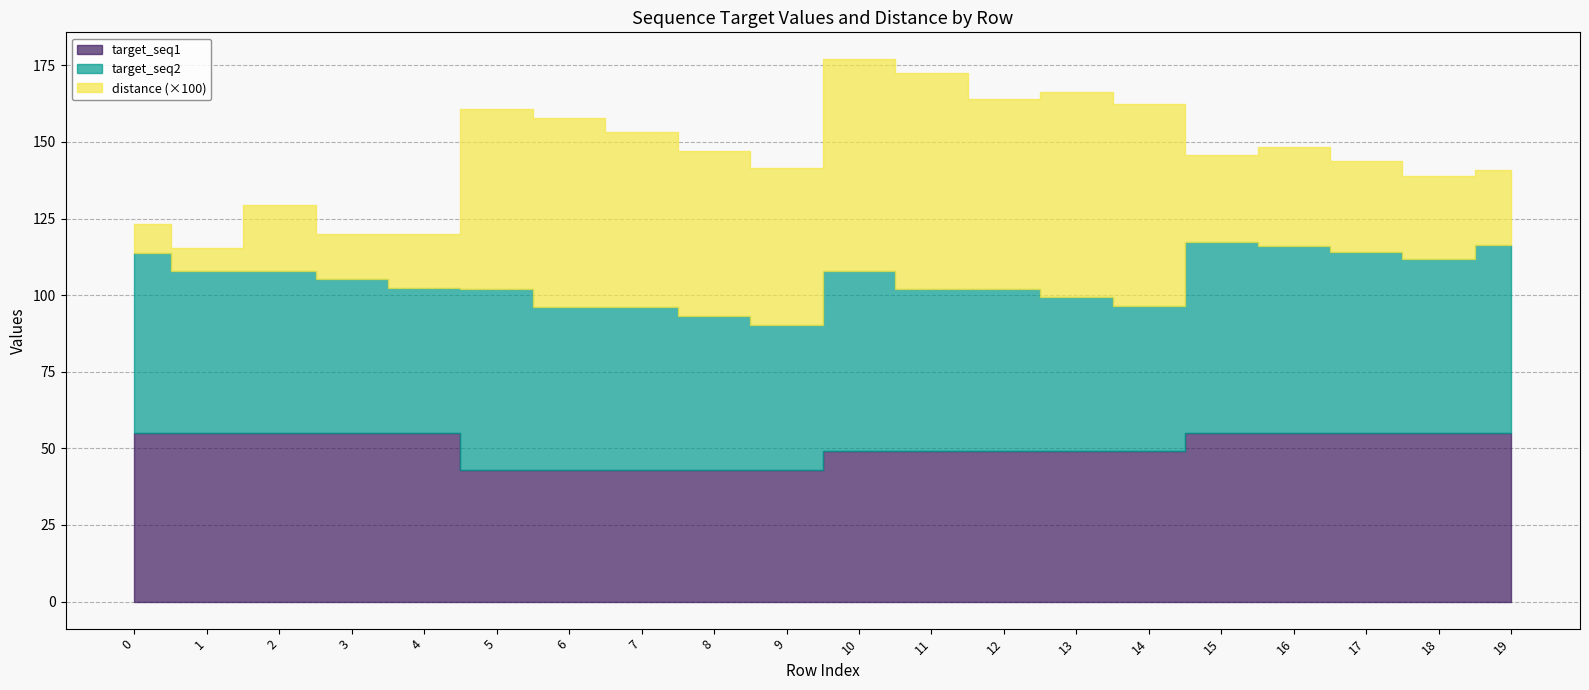

Is it true that target_seq1 equals 88.1 at 17?

False